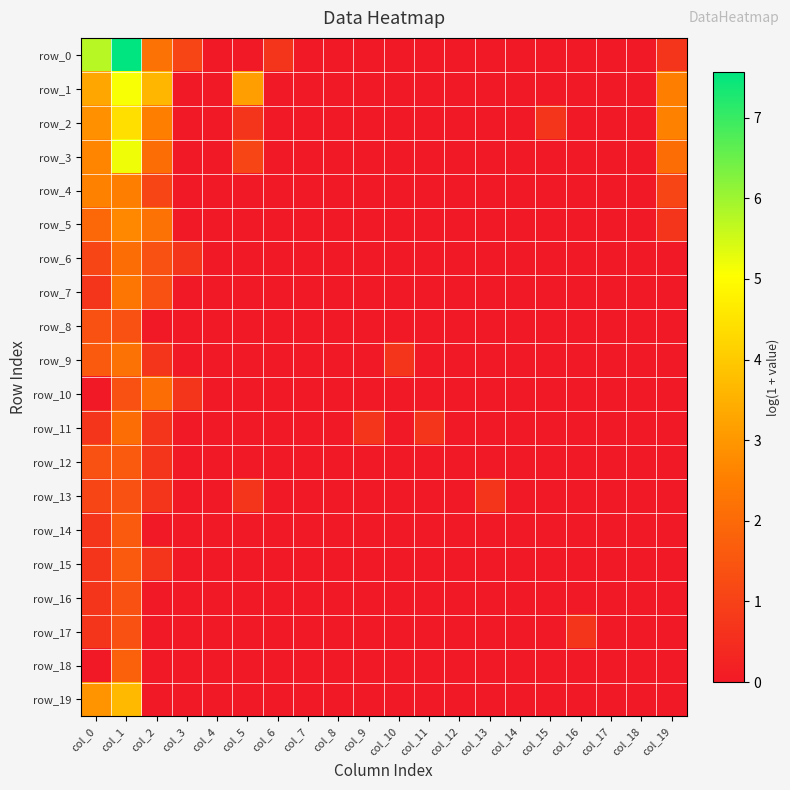

How many values in the row_13 series exceed 0?

5